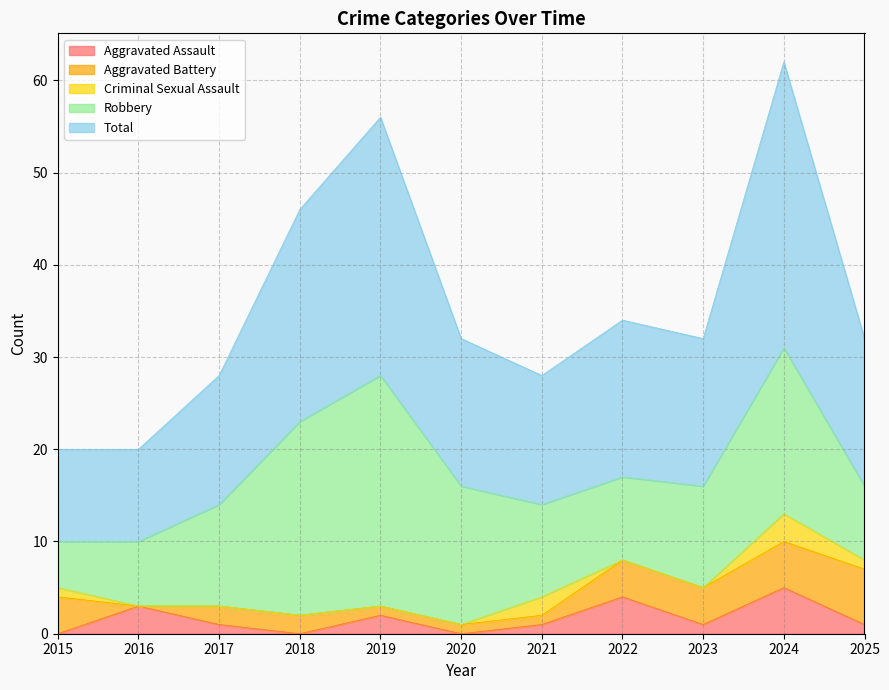

What is the difference between the highest and lowest values at 2015?

10